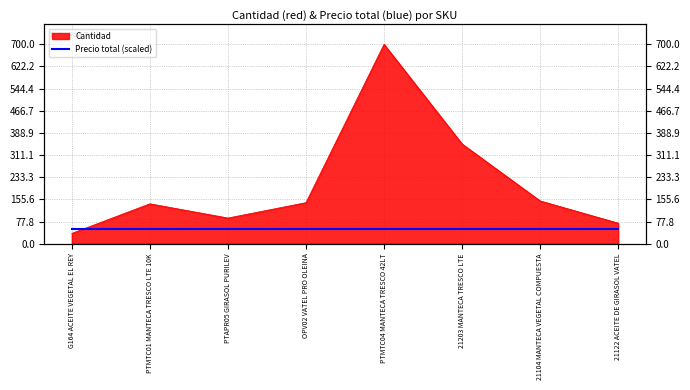

Reading left to right, list all the values displayed in this chart.

G164 ACEITE VEGETAL EL REY=36	PTMTC01 MANTECA TRESCO LTE 10K=140	PTAPR05 GIRASOL PURILEV=90	OPV02 VATEL PRO OLEINA=144	PTMTC04 MANTECA TRESCO 42LT=700	21203 MANTECA TRESCO LTE=350	21104 MANTECA VEGETAL COMPUESTA=150	21122 ACEITE DE GIRASOL VATEL=72